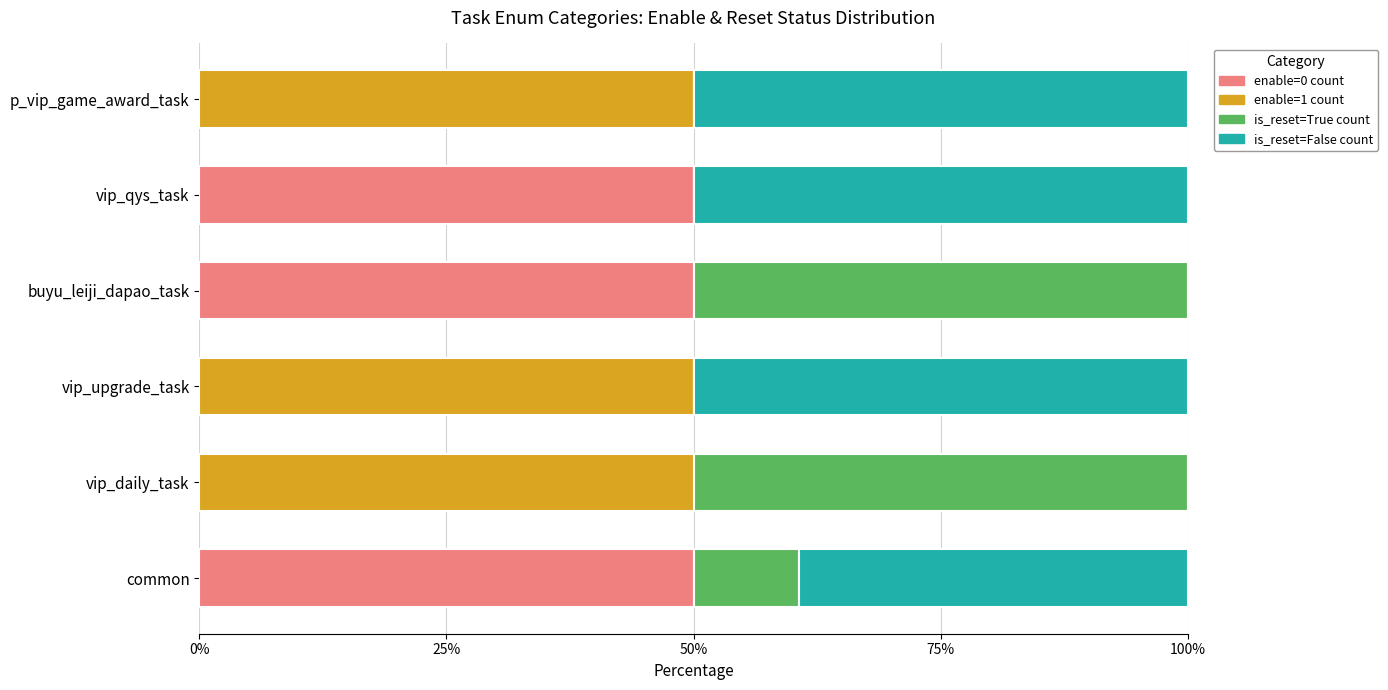

Is it true that enable=0 count equals 50.0 at common?

True